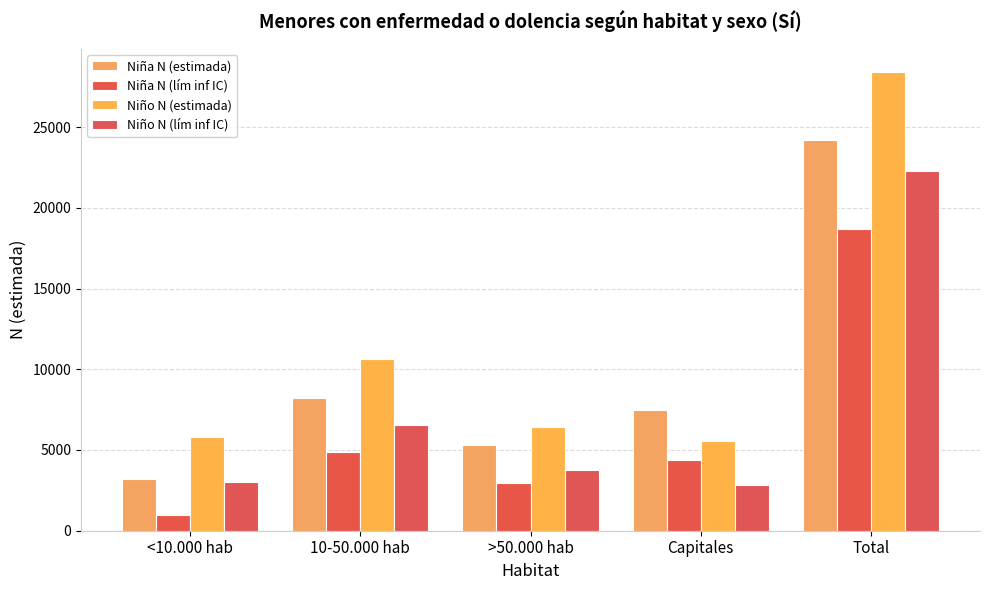

List the labels in order of Niña N (lím inf IC) value, largest first.

Total, 10-50.000 hab, Capitales, >50.000 hab, <10.000 hab